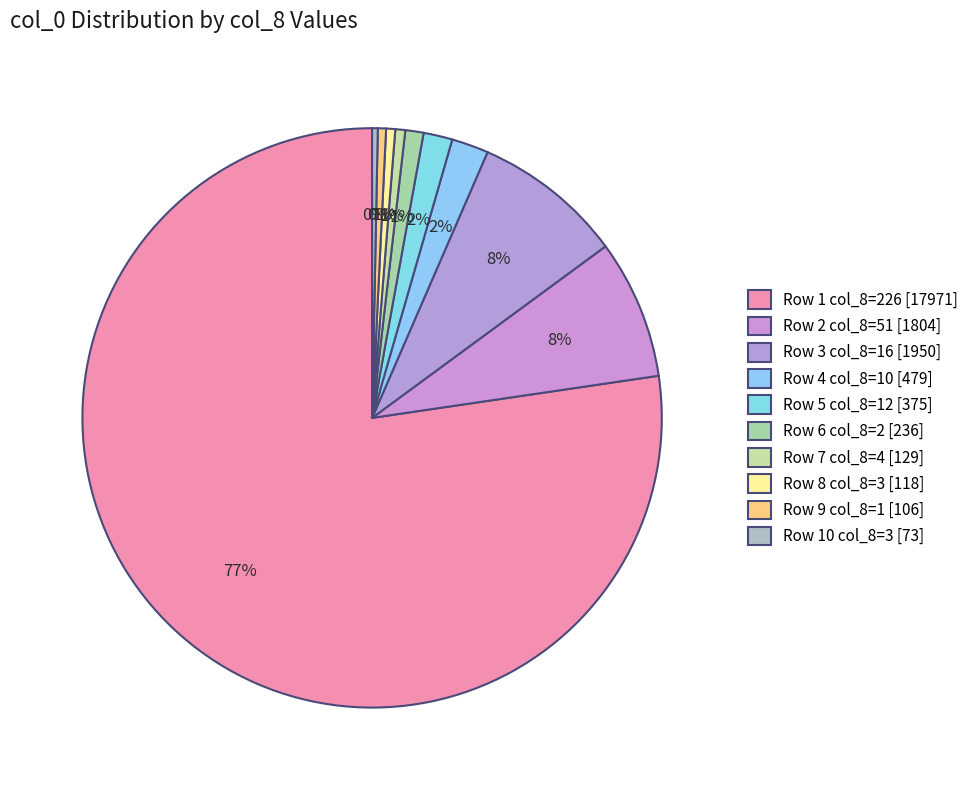

How many slices are in this pie chart?

10